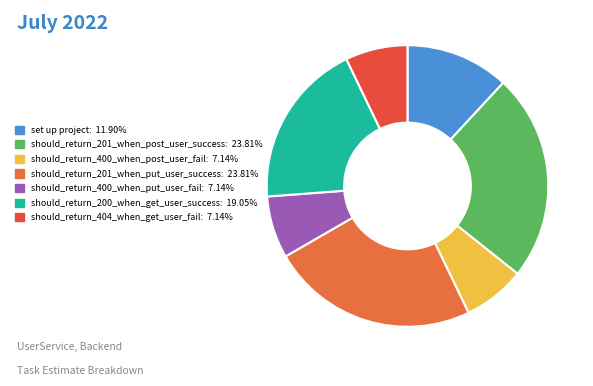

How many segments does this pie chart have?

7